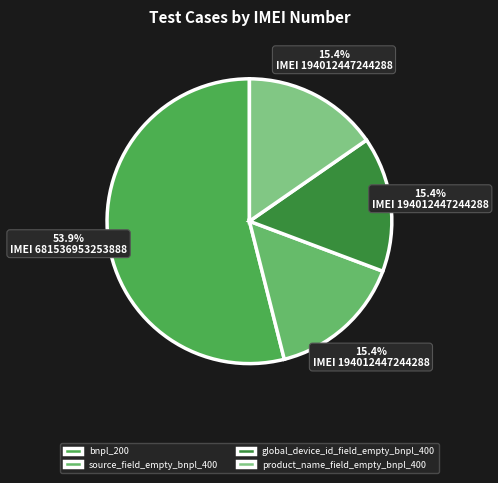

Is the sum of product_name_field_empty_bnpl_400 and bnpl_200 greater than half?

Yes